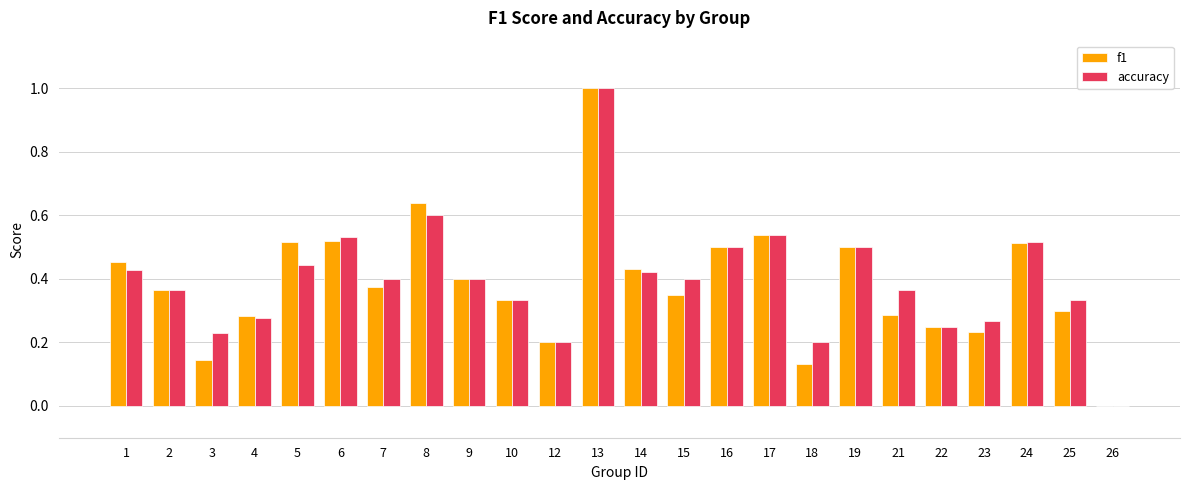

How many categories are shown in the chart?

24